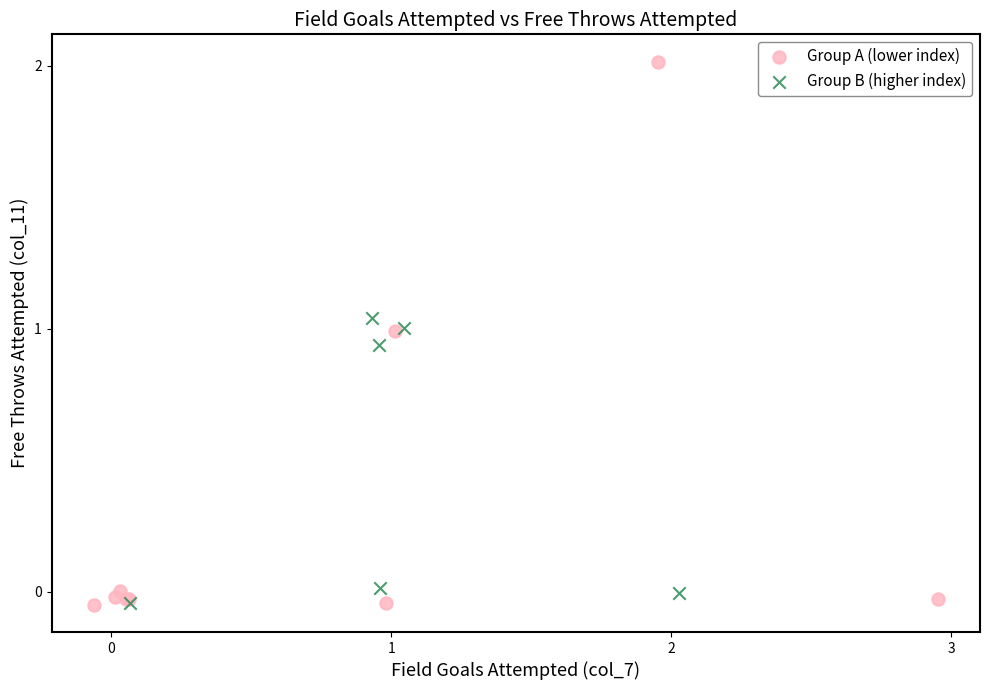

Which series reaches the maximum Y coordinate?

Group A (lower index)